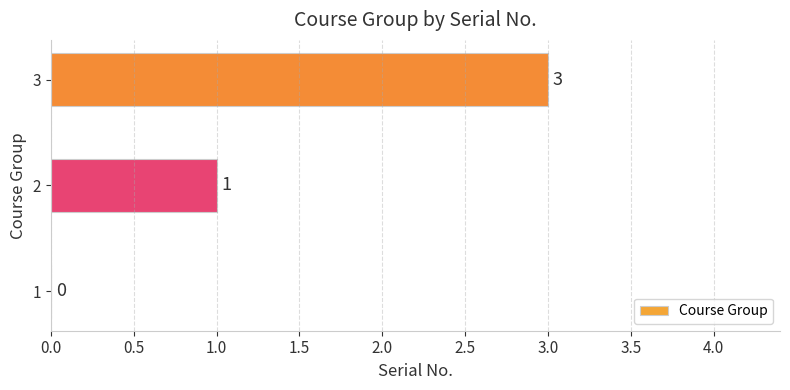

Are the bars grouped side by side (vs. stacked)?

No